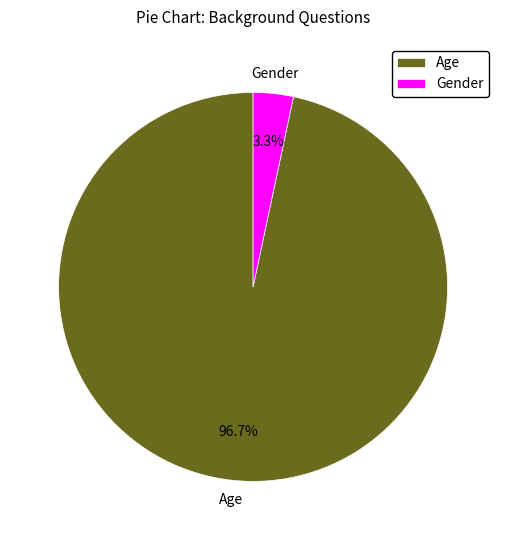

Between Gender and Age, which is larger?

Age